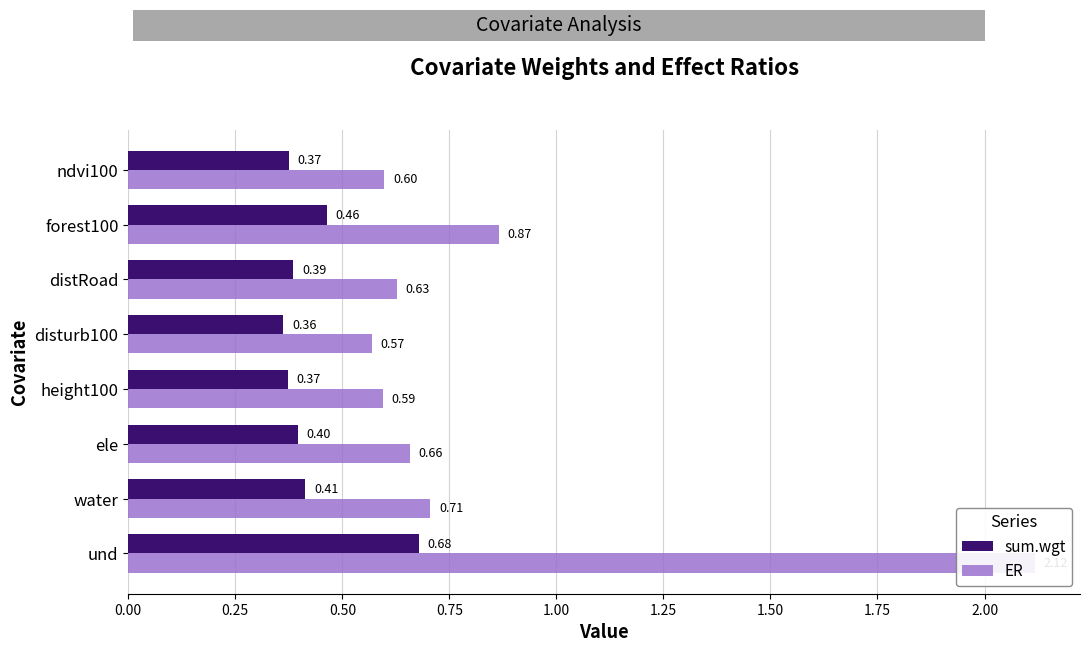

What is the difference between the highest and lowest values at und?

1.4